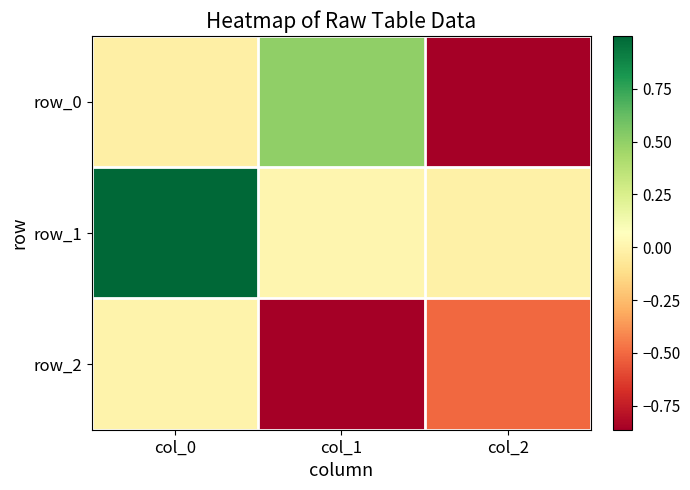

Rank the series by their maximum value, from highest to lowest.

row_1, row_0, row_2